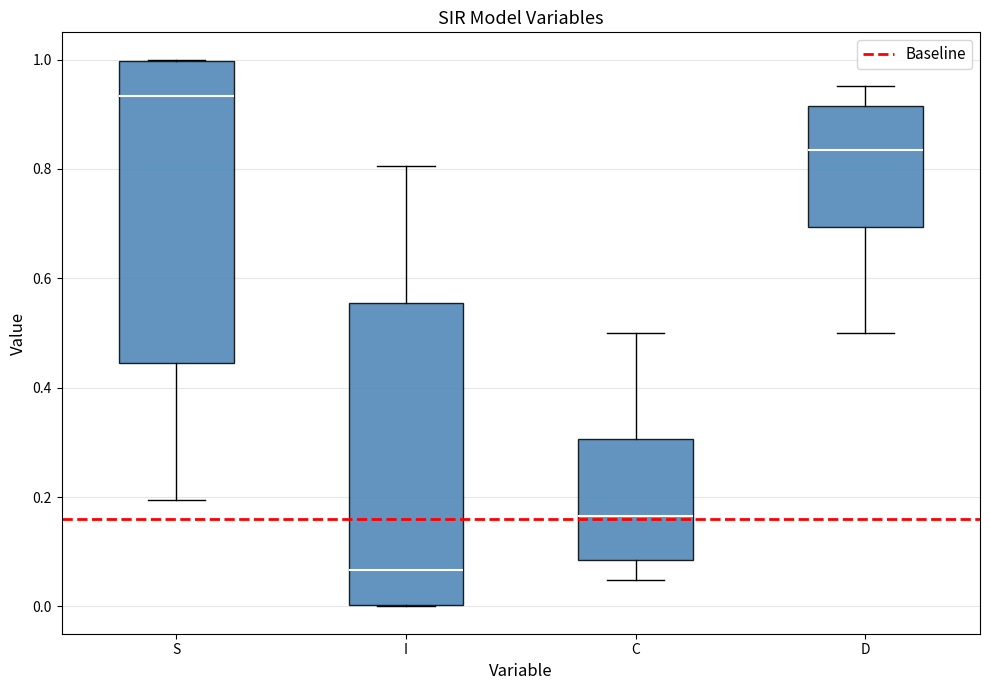

Where does the upper whisker of the box for C end on the y-axis? The values are not printed on the chart, so give them approximately, as read against the axis.

0.50